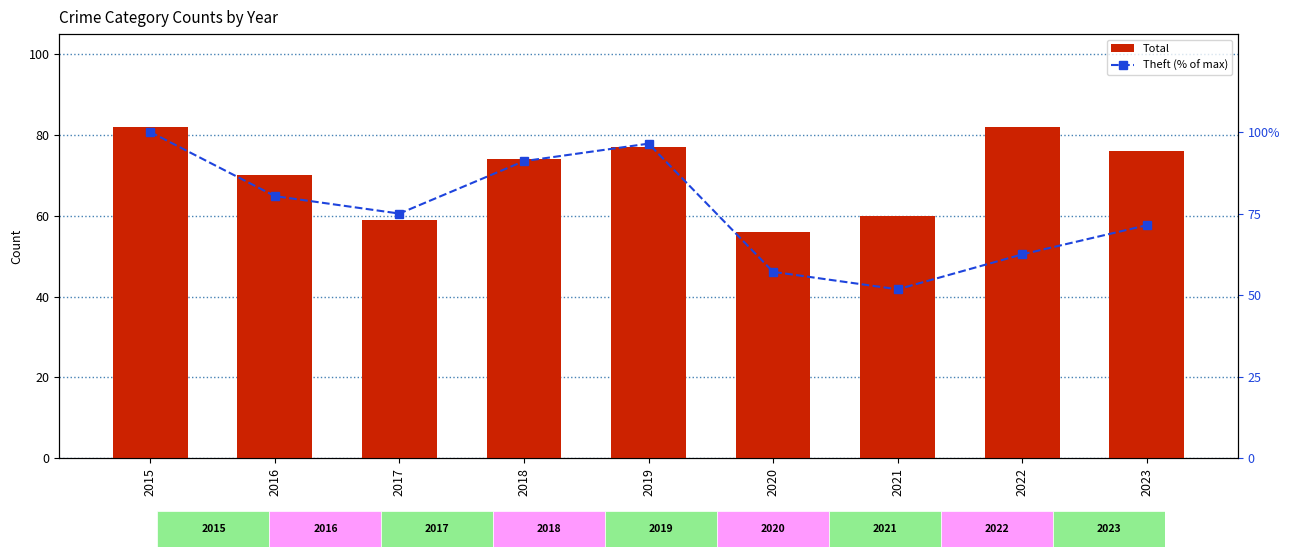

What is the spread (max minus min) of values at 2016?

10.4